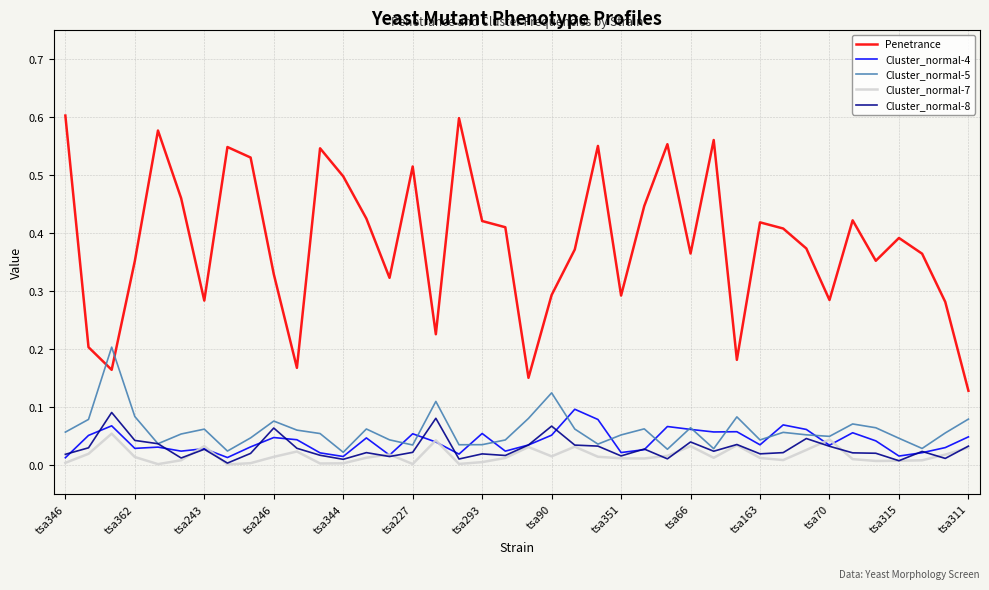

Which series has the largest total across all categories?

Penetrance